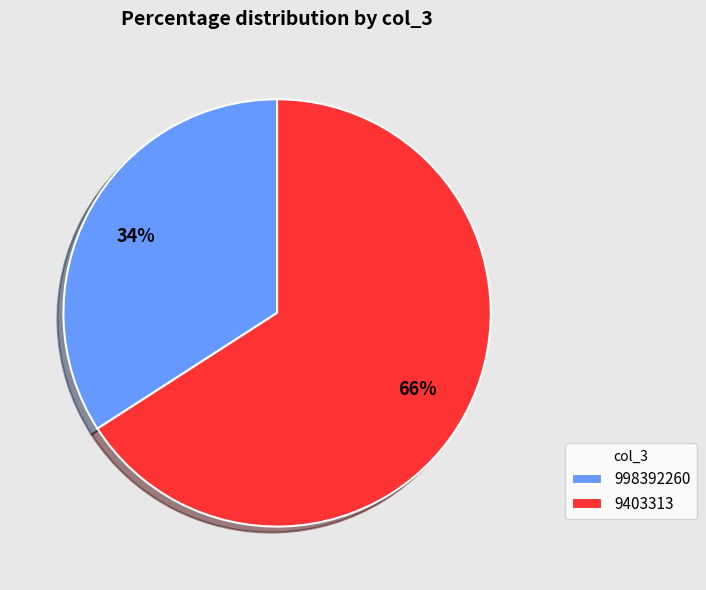

Which slice is the largest?

9403313